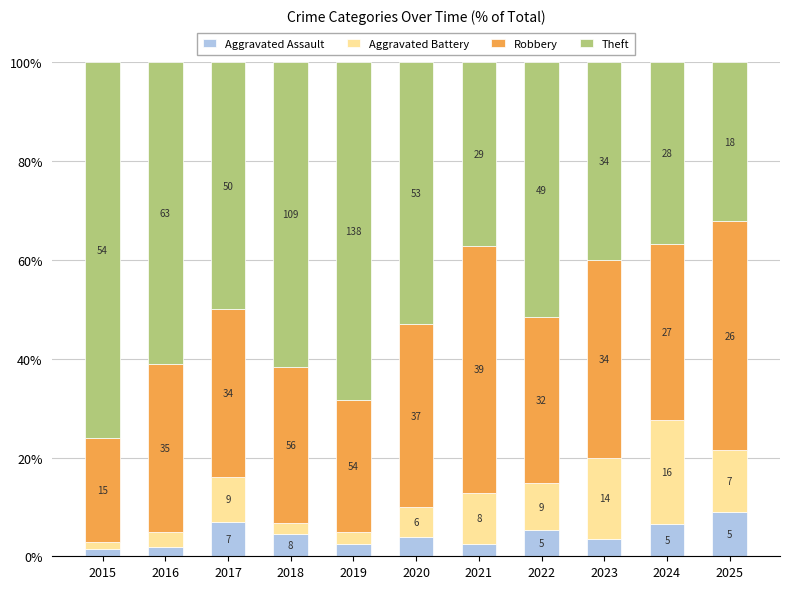

What are all the series names shown in the legend?

Aggravated Assault, Aggravated Battery, Robbery, Theft